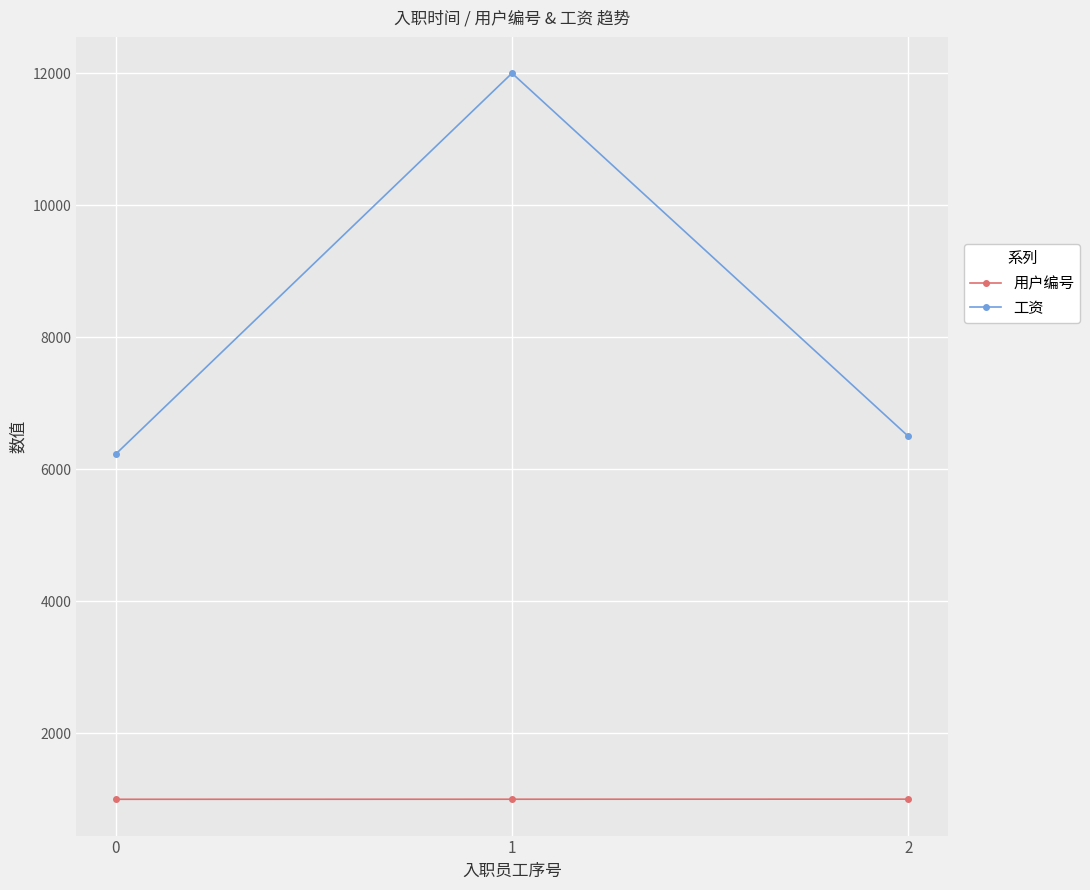

What are all the series names shown in the legend?

用户编号, 工资